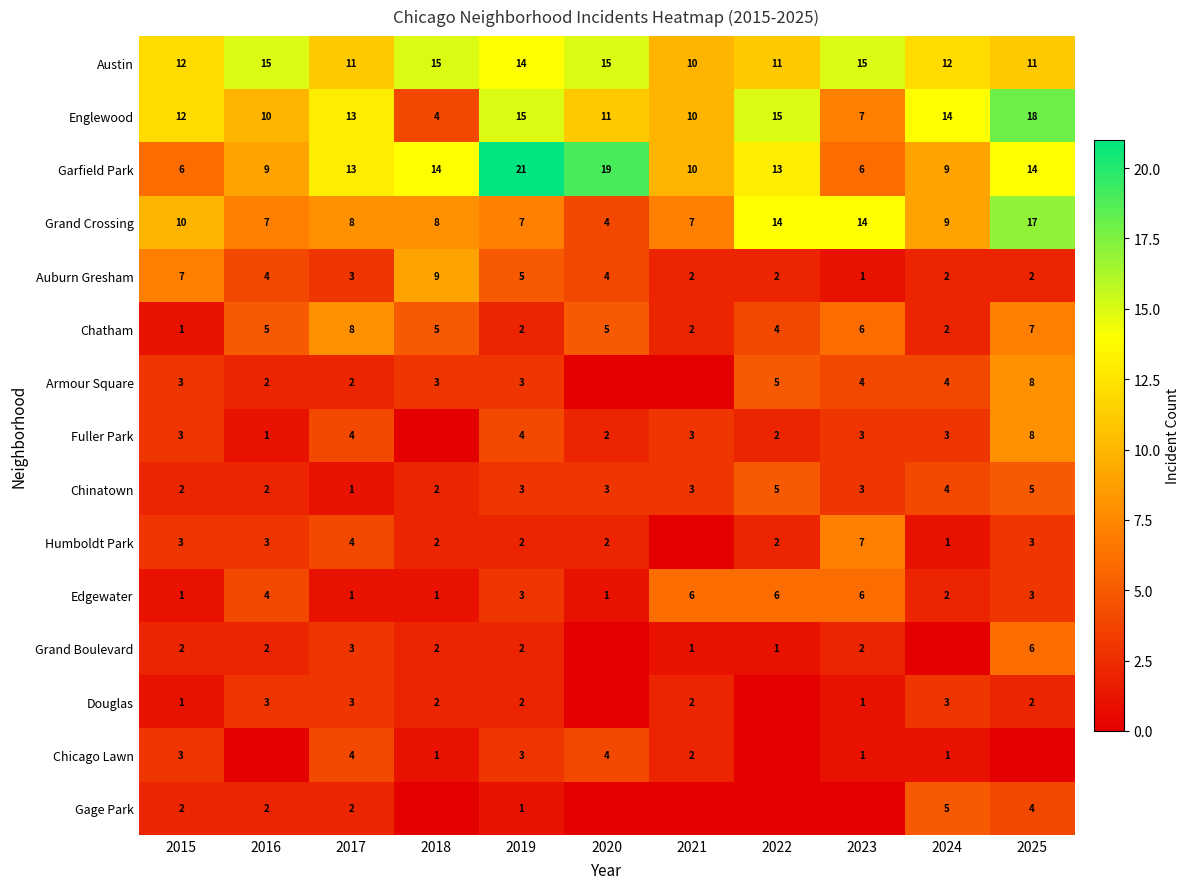

How many values in the Chatham series are below 5?

5